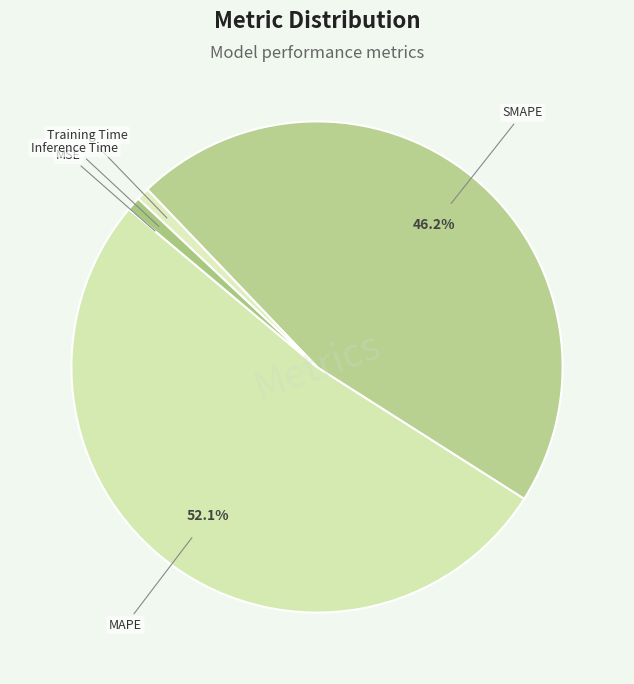

The Training Time slice represents 1% of the pie. True or false?

True